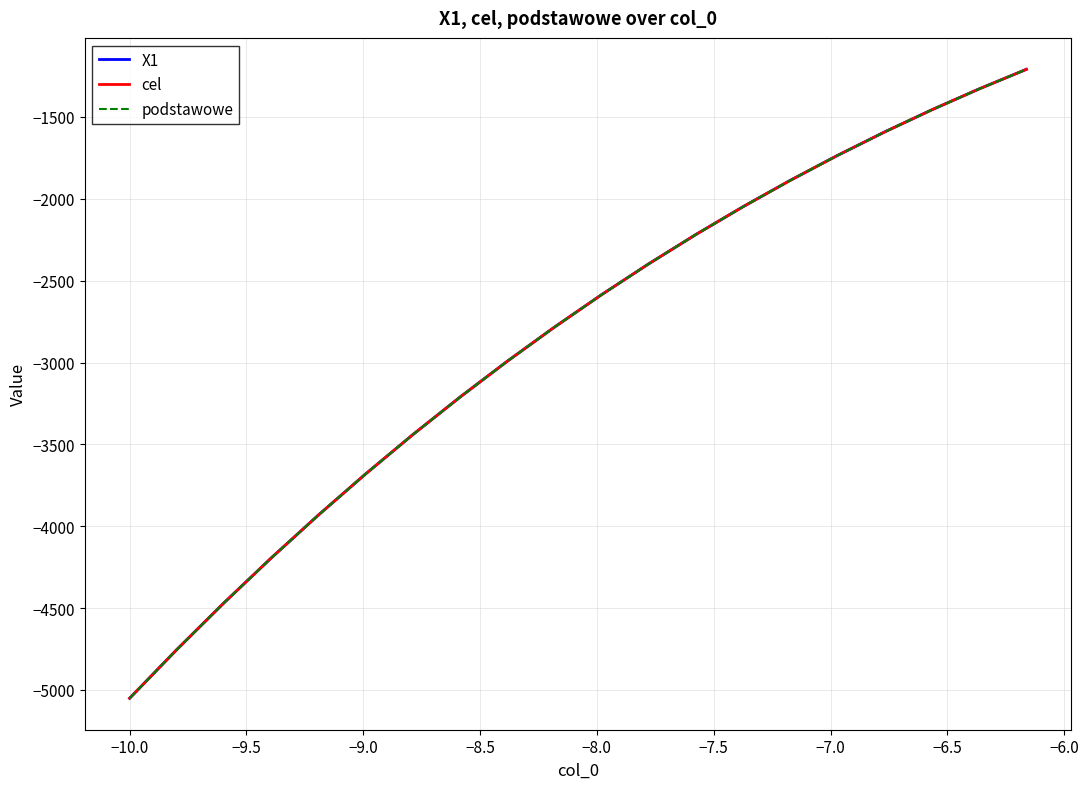

List the series in order of their peak value, highest first.

X1, cel, podstawowe